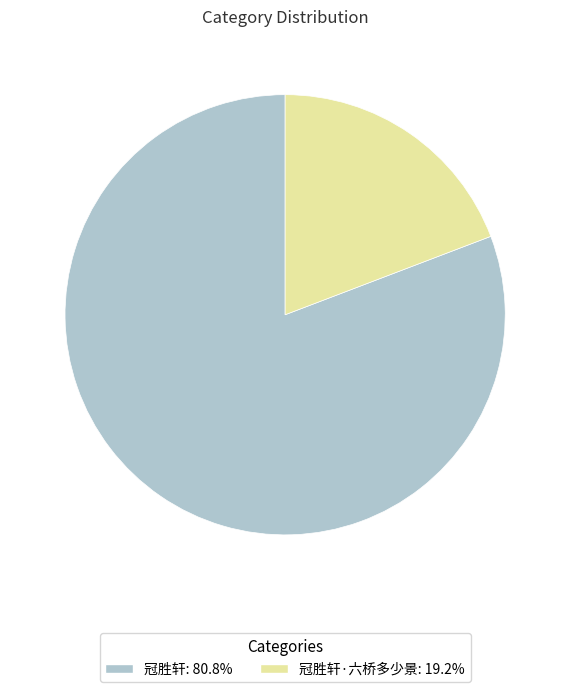

How many segments does this pie chart have?

2